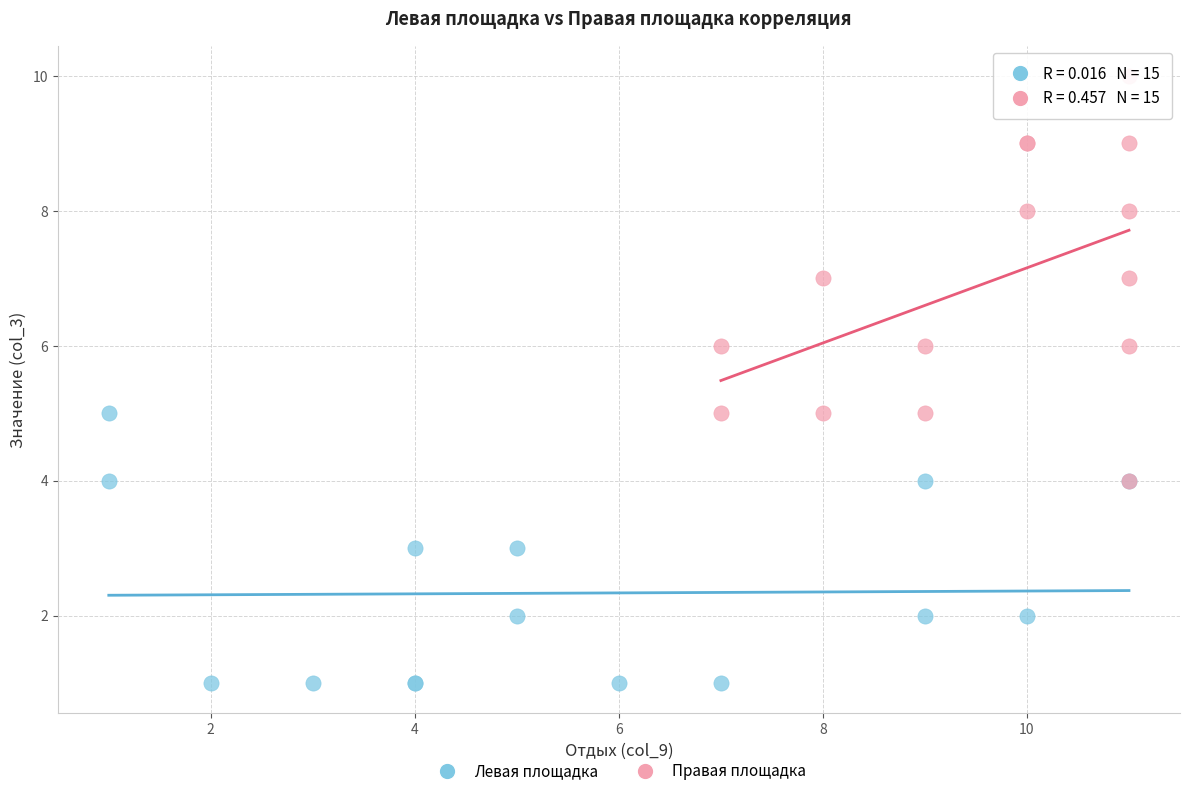

Which series reaches the maximum Y coordinate?

Правая площадка